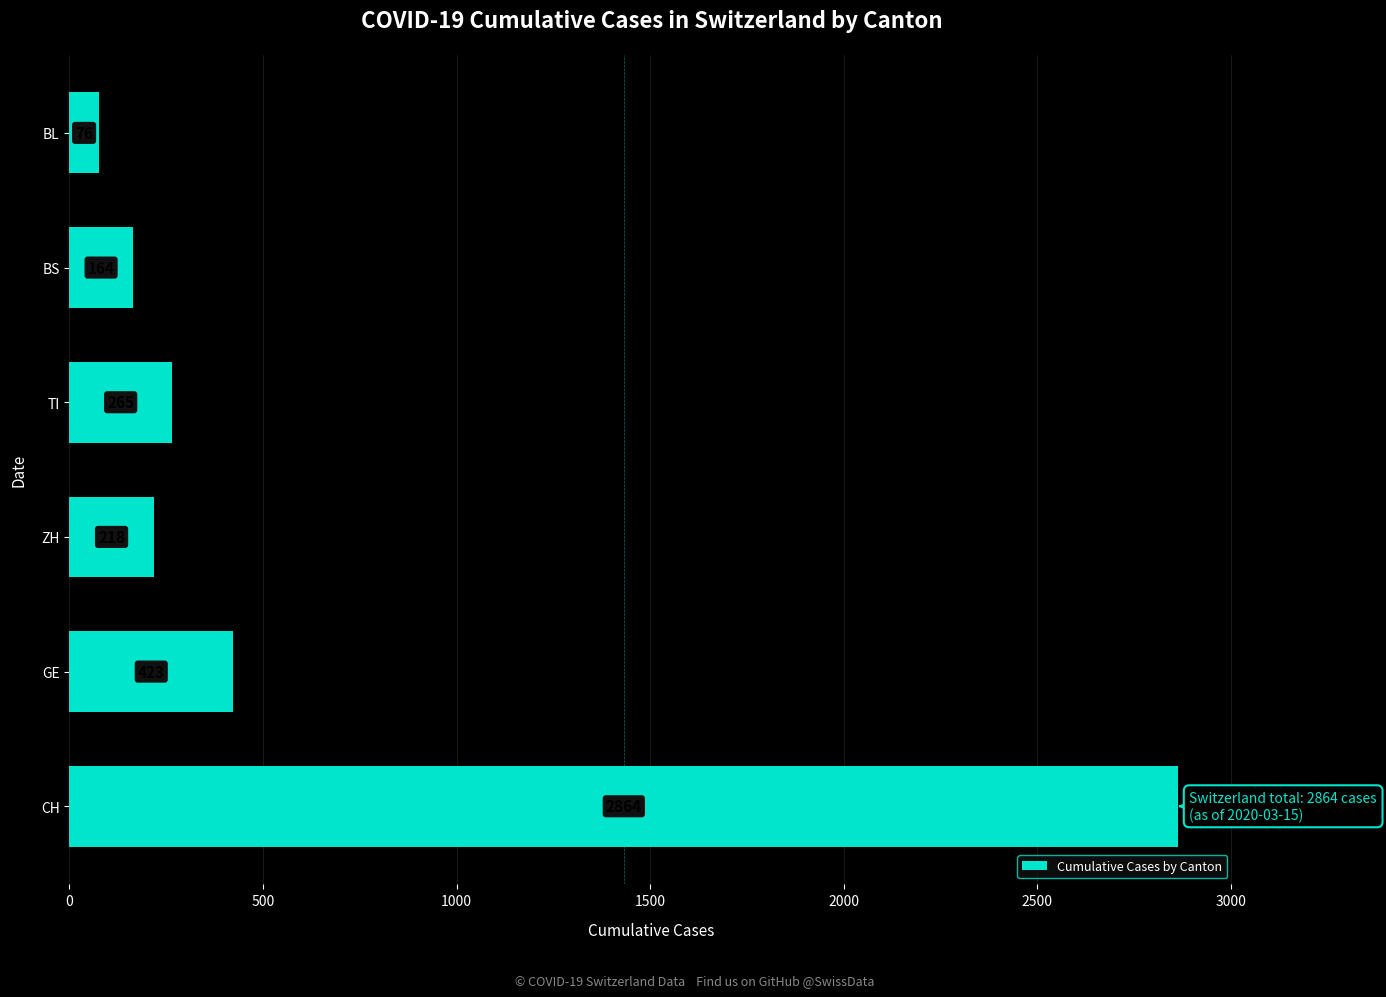

What is the approximate value at GE, to the nearest 10?

420